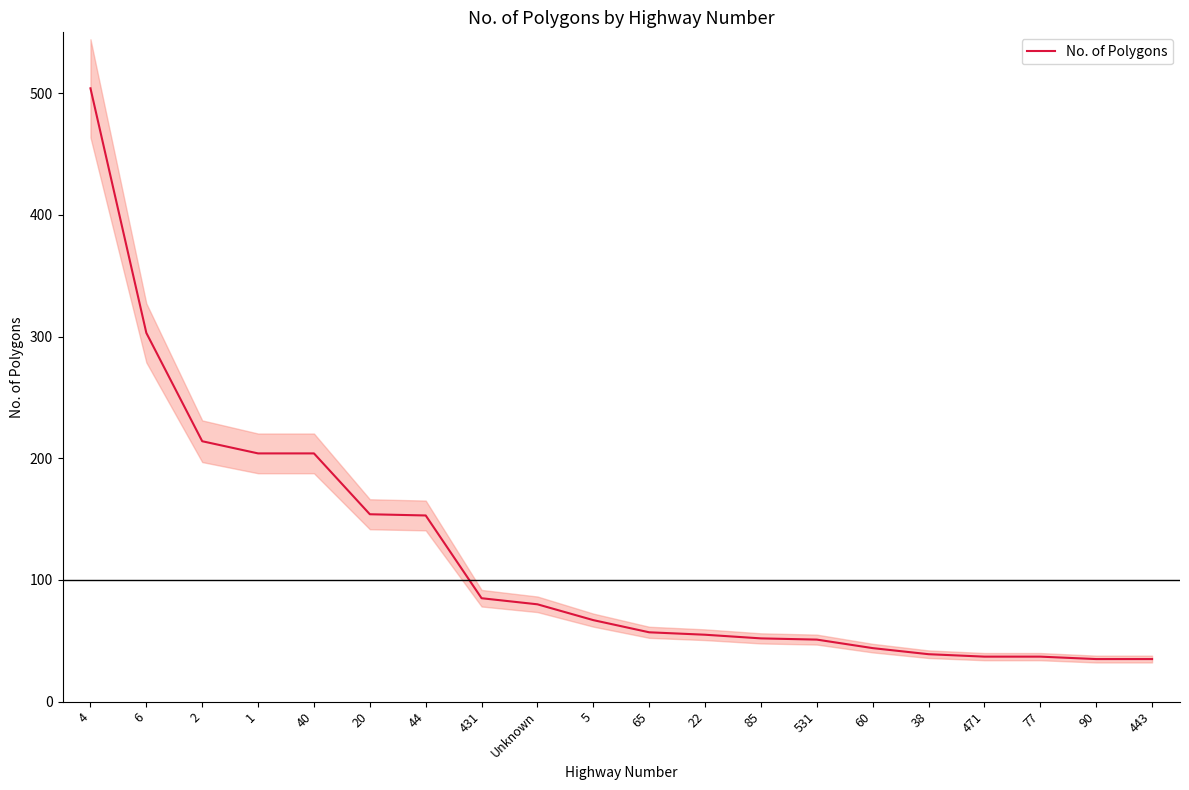

Is it true that the value at 22 is 90?

False